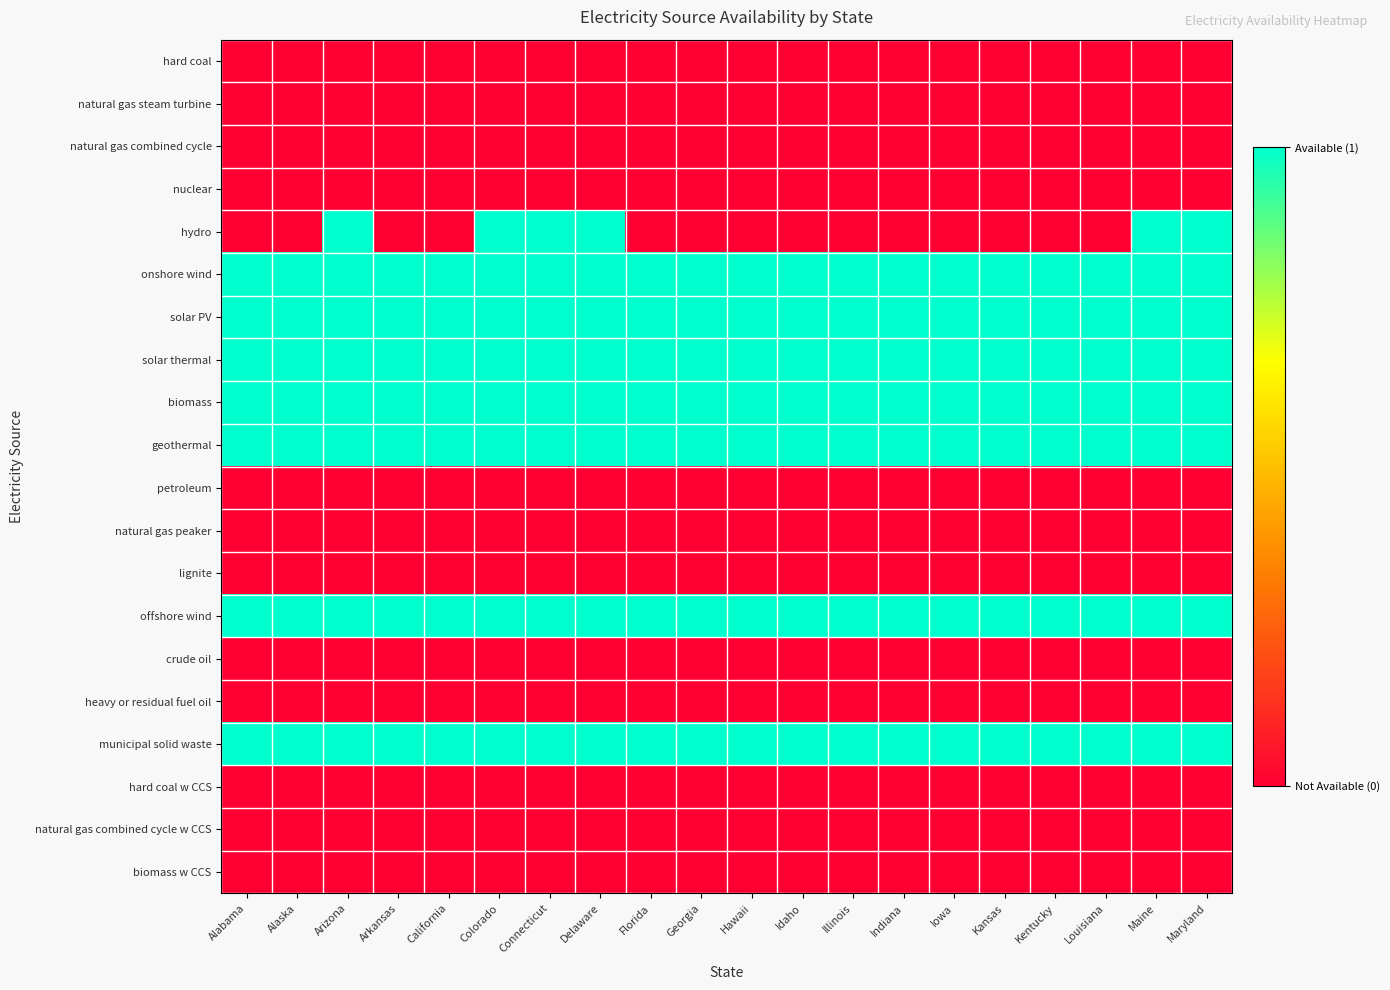

Rank the series at Colorado from lowest to highest value.

hard coal, natural gas steam turbine, natural gas combined cycle, nuclear, petroleum, natural gas peaker, lignite, crude oil, heavy or residual fuel oil, hard coal w CCS, natural gas combined cycle w CCS, biomass w CCS, hydro, onshore wind, solar PV, solar thermal, biomass, geothermal, offshore wind, municipal solid waste